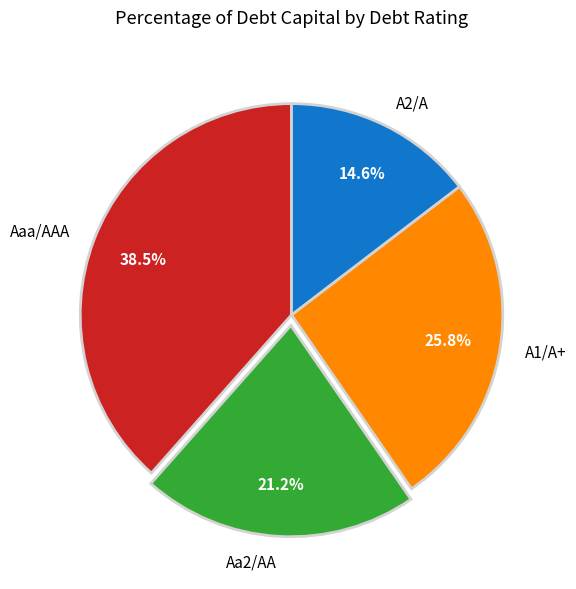

Rank the categories by value from lowest to highest.

A2/A, Aa2/AA, A1/A+, Aaa/AAA